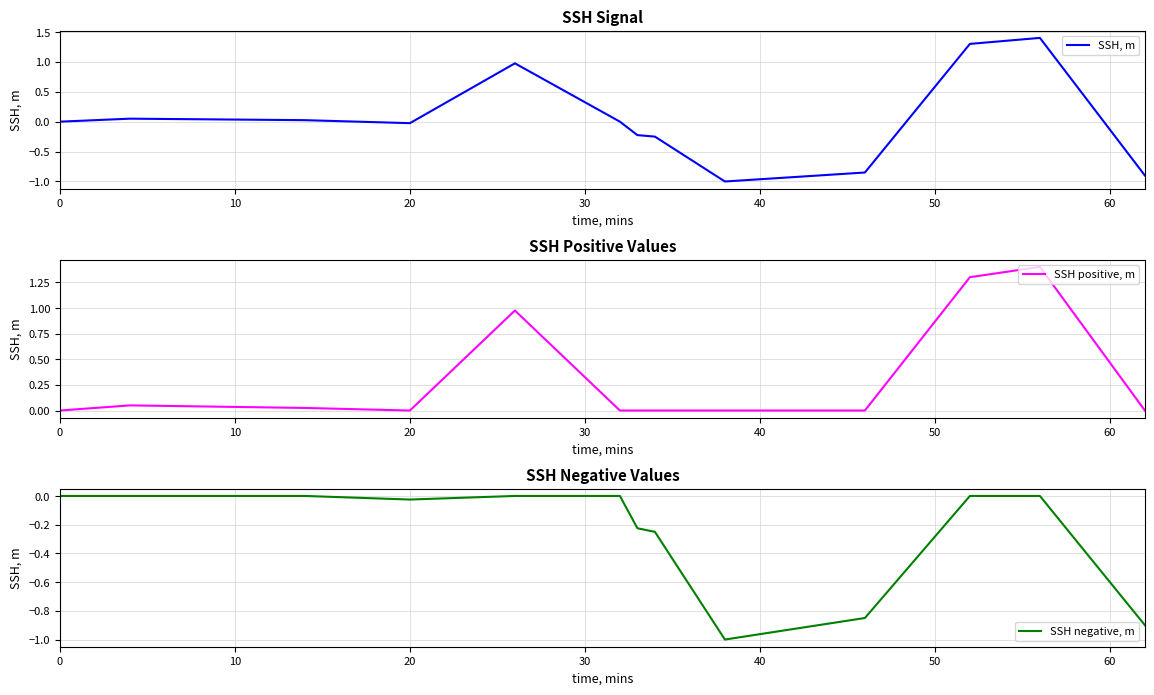

True or false: SSH positive, m has a value of 1.0 at 0.

False